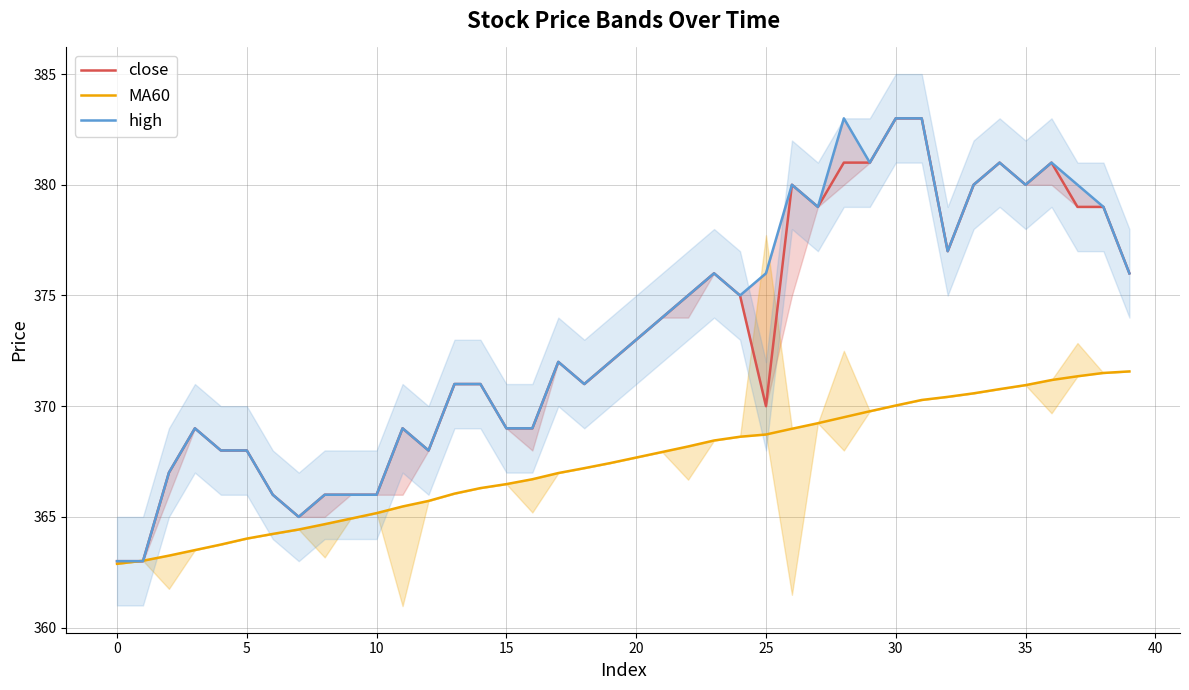

True or false: high and close cross at least once.

False